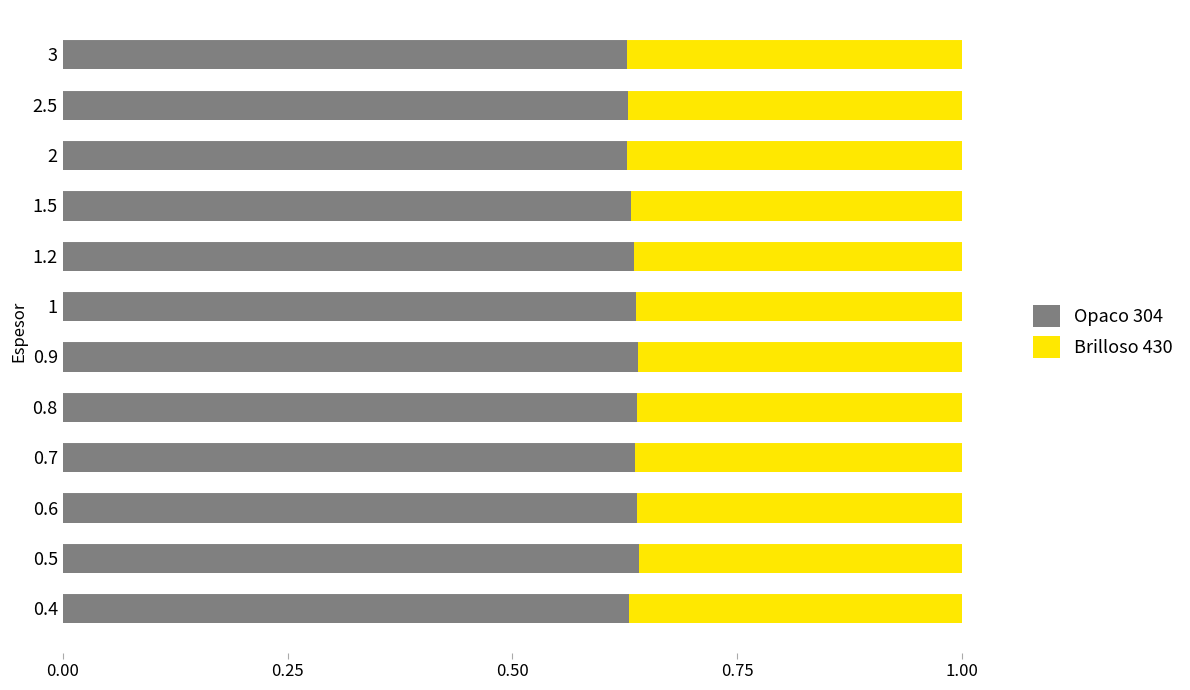

Is it true that Opaco 304 equals 1.1 at 2?

False